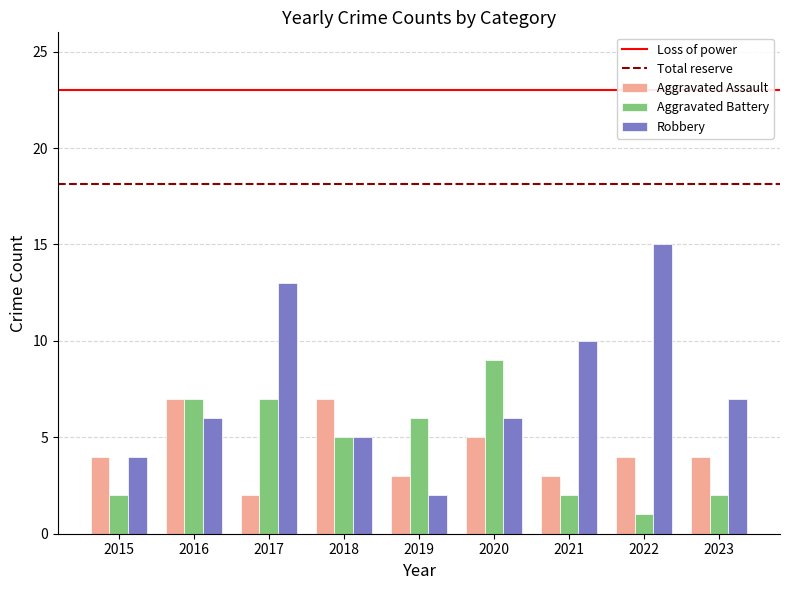

Is the value of Aggravated Battery at 2019 greater than the value of Aggravated Assault at 2023?

Yes